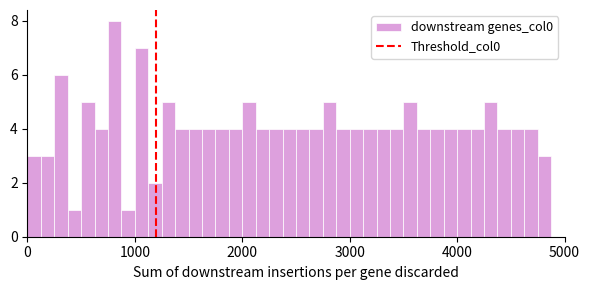

Around what value on the x-axis is the tallest bar? Give the approximate position of its centre, as read against the axis.

800